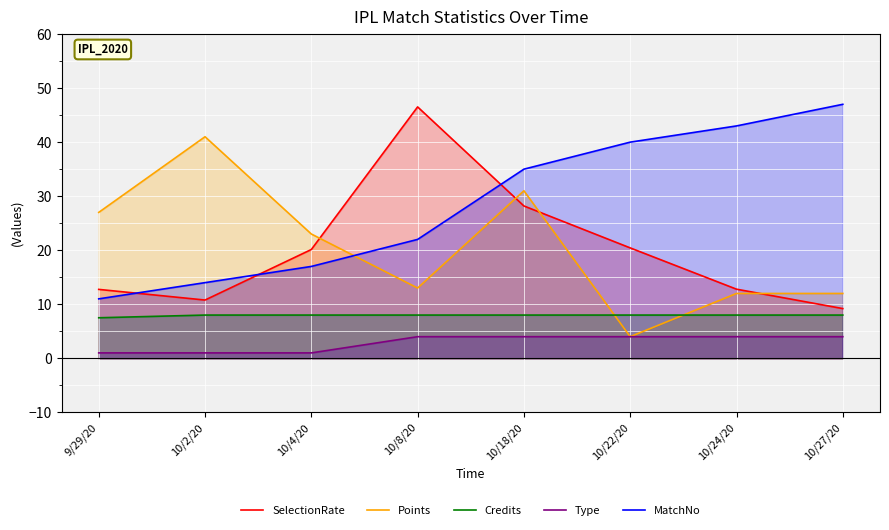

What is the sum of all Points values?

163.0